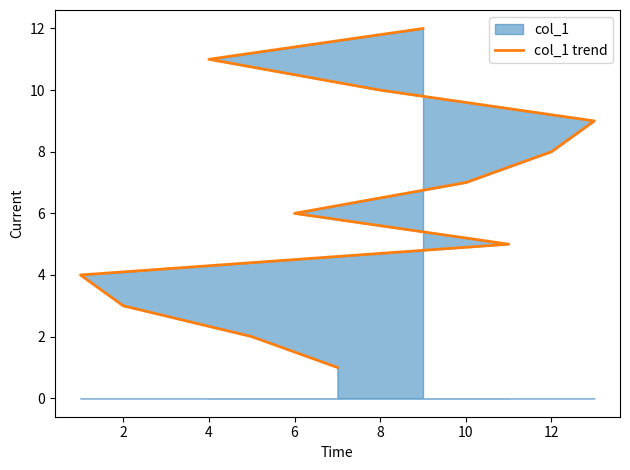

Does the chart display data point markers on the line(s)?

No